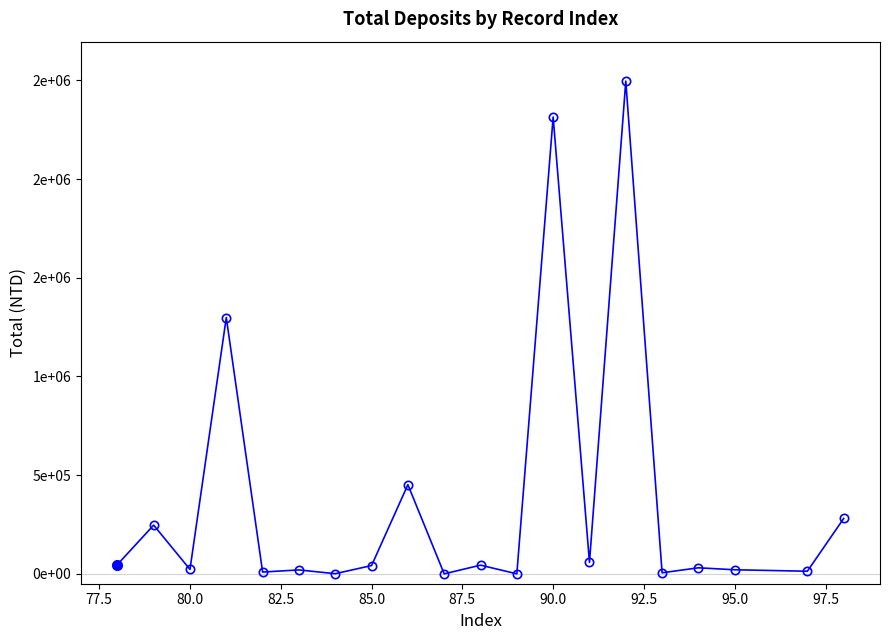

What is the greatest value displayed?

2496431